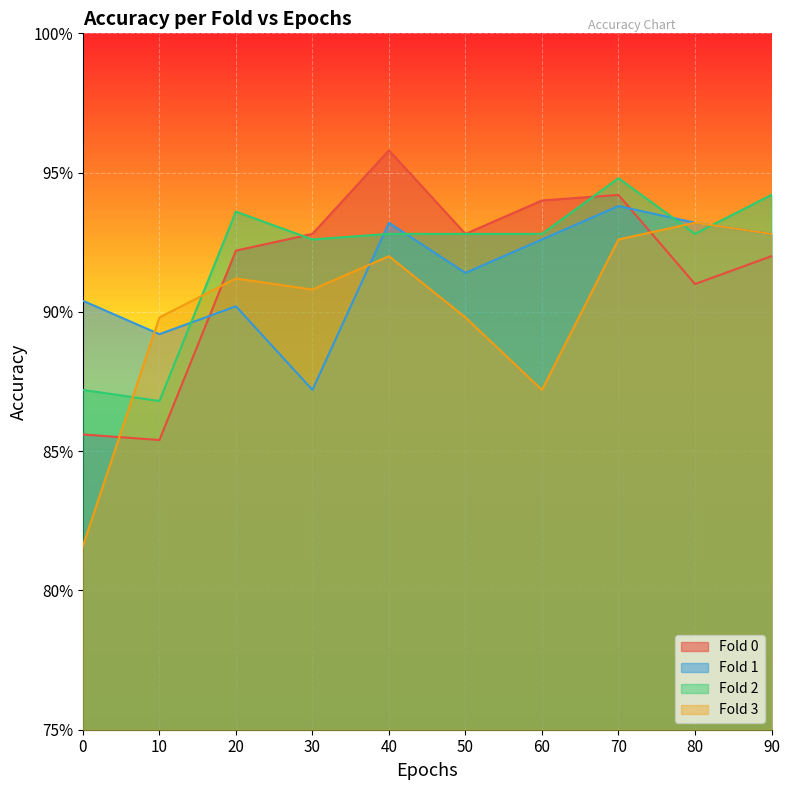

True or false: Fold 2 has a value of 0.9 at 10.

True